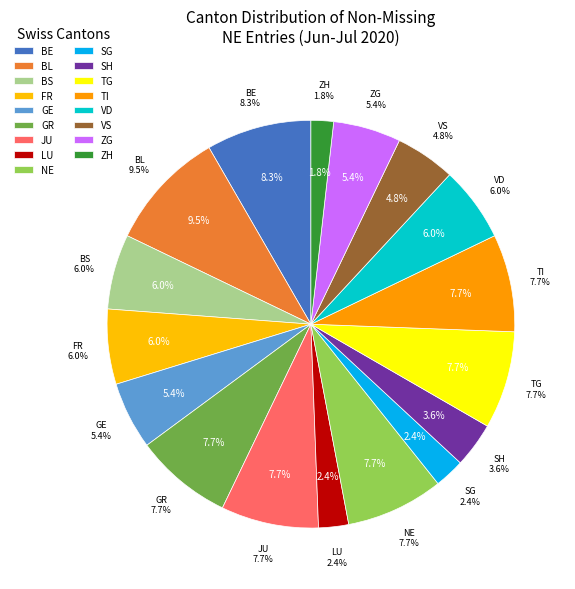

True or false: 29 accounts for 0% of the total.

True